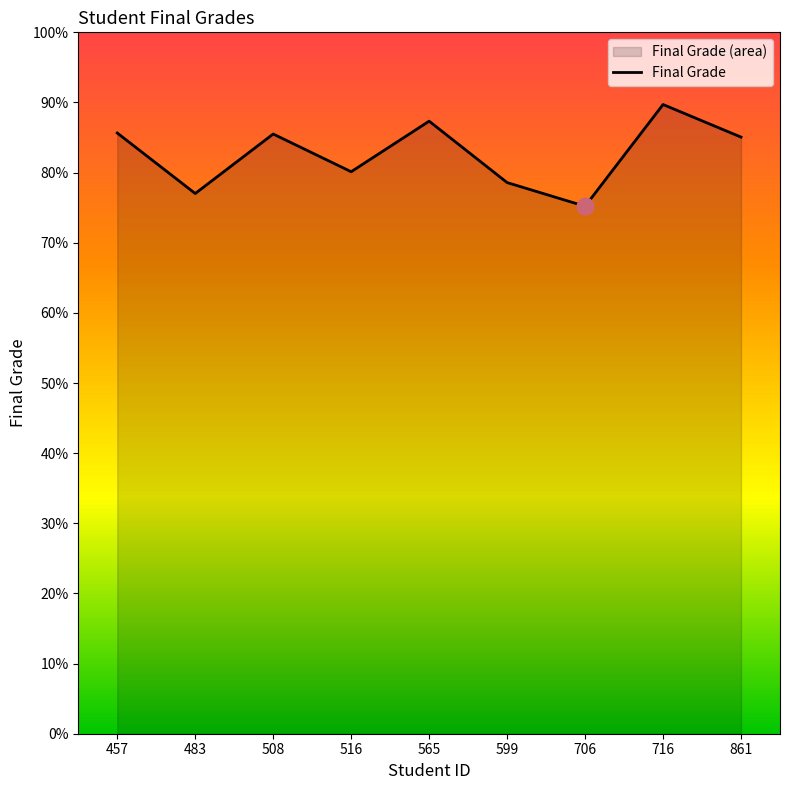

What is the value of the 4th point from the left?

80.1